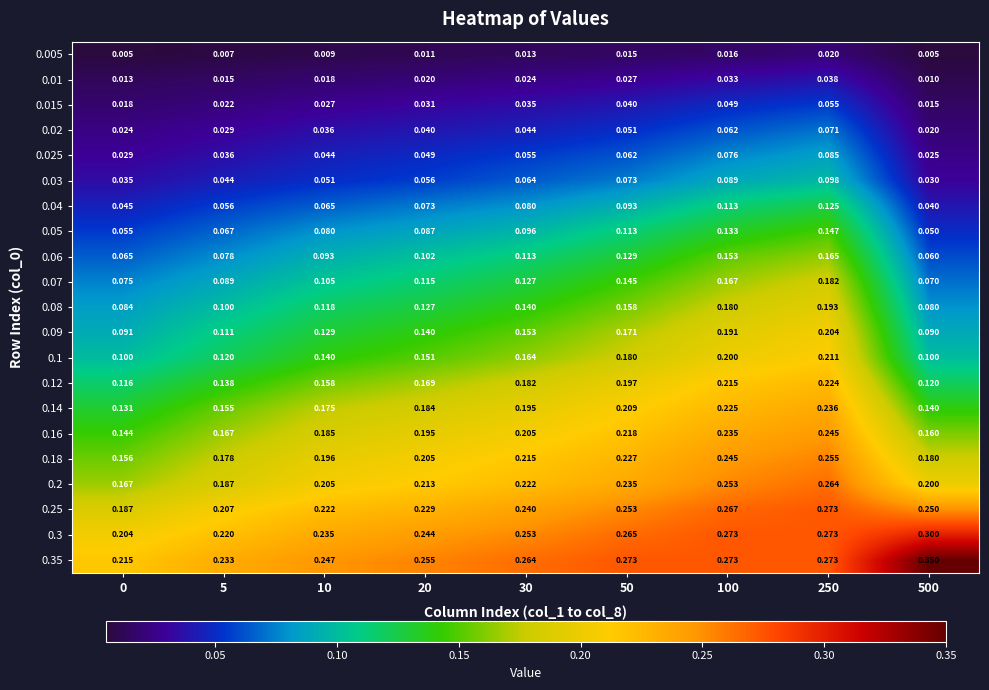

Is the value of 0.1 at 30 greater than the value of 0.18 at 250?

No